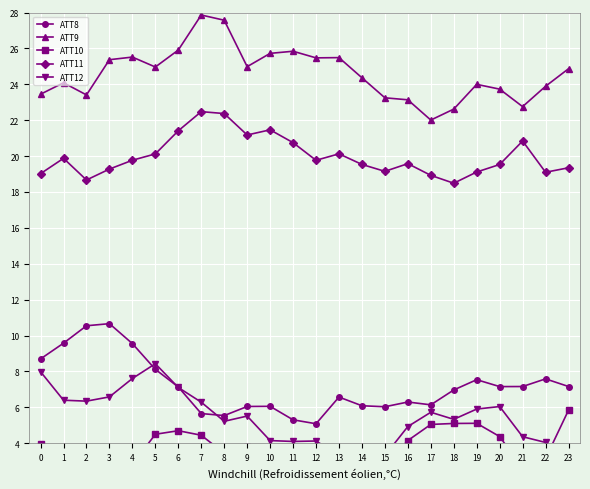

At which category is the sum across all series the highest?

7